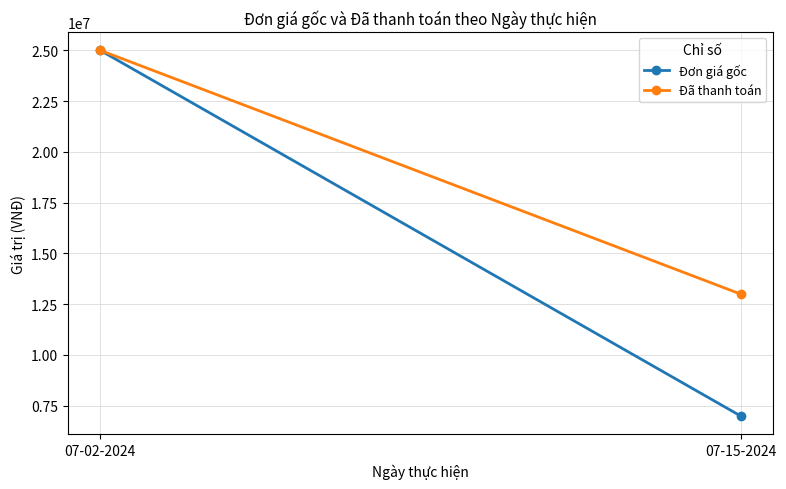

How many distinct data groups are displayed?

2